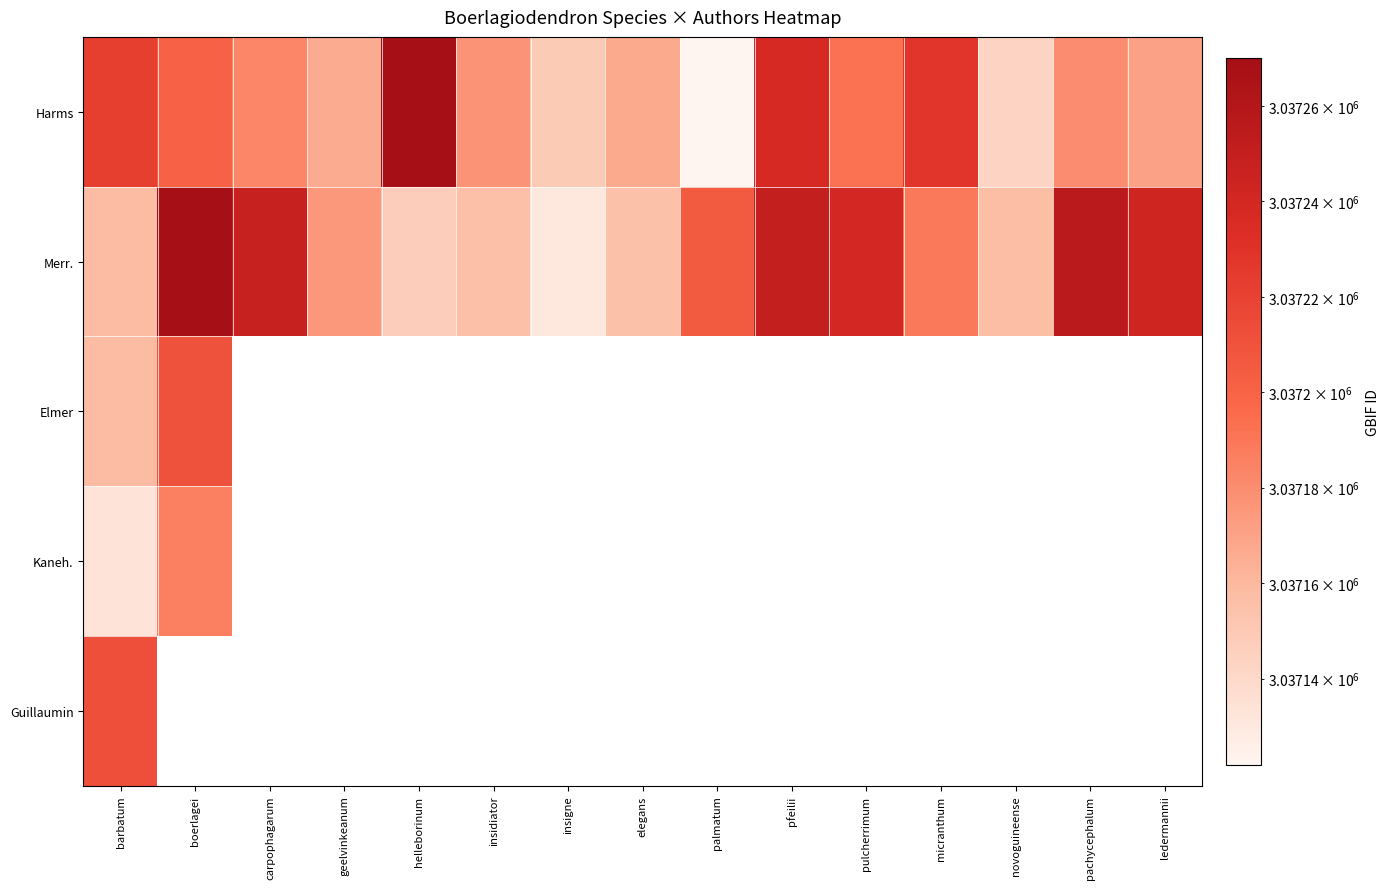

Which series has the largest total across all categories?

Merr.